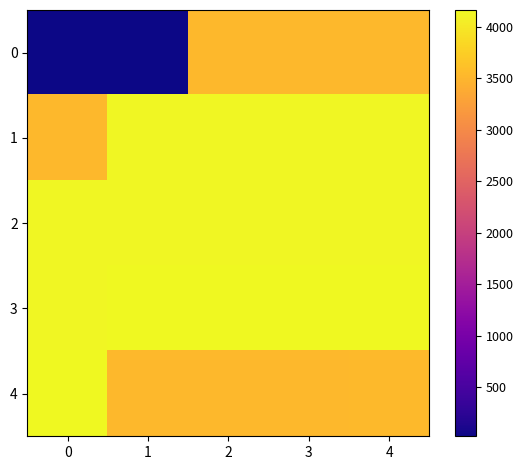

Which has a higher value, 2 or 4?

4